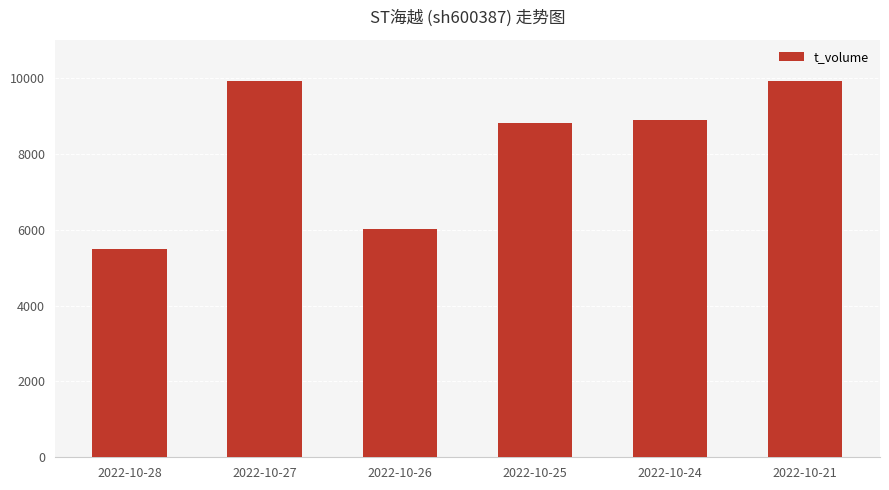

How many data points are less than 8895?

3